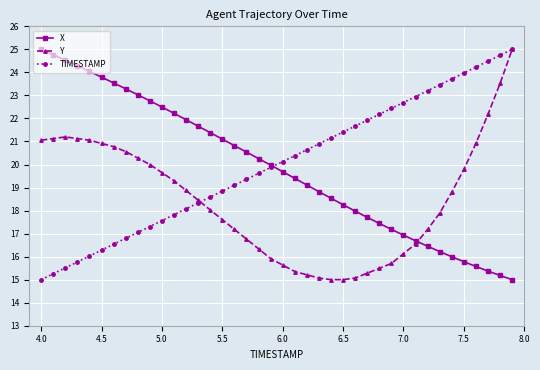

What is the value of the X point at the 4th from the left?

24.3